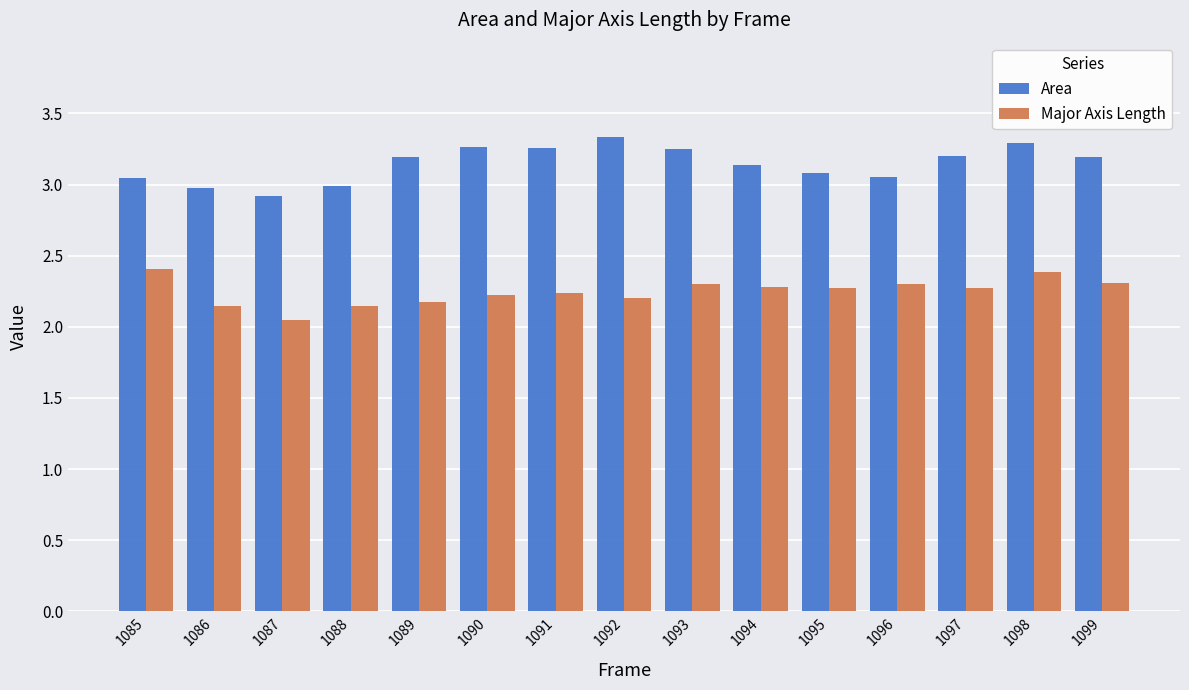

At how many categories does at least one series exceed 2?

15